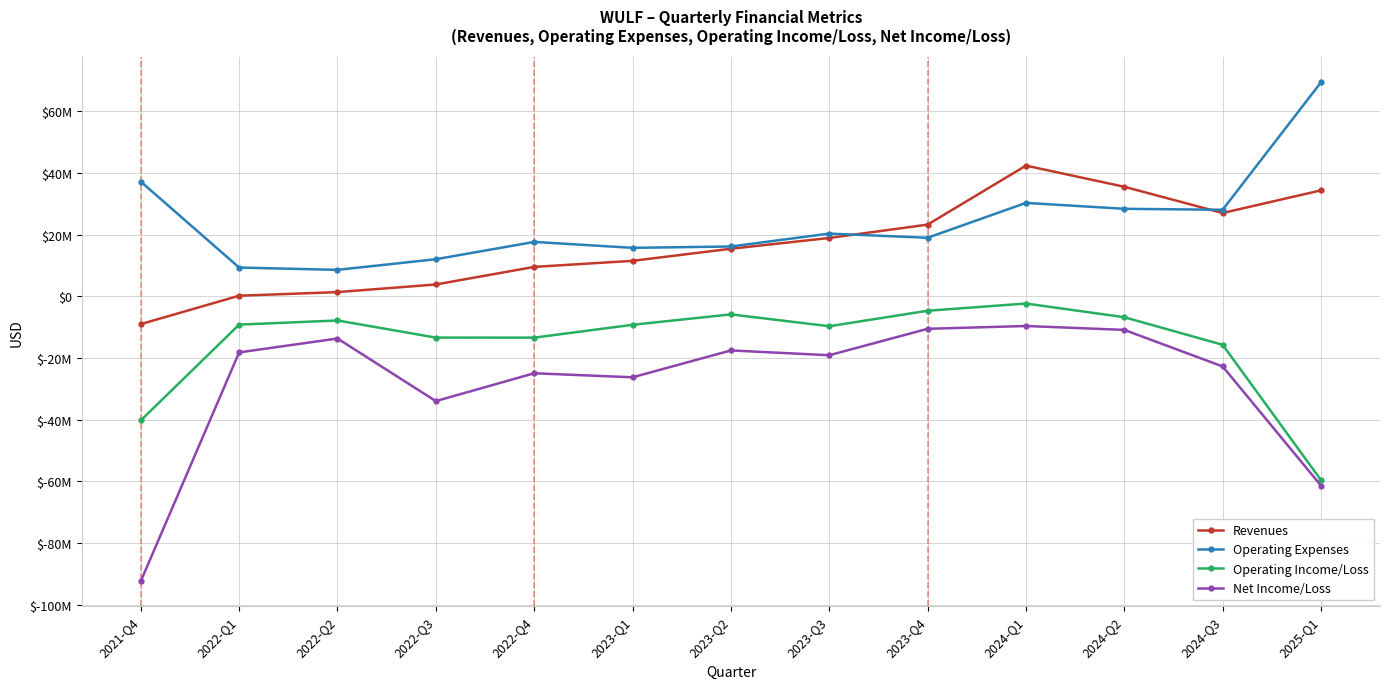

True or false: Operating Income/Loss has more than 1 points higher than both neighbors.

True